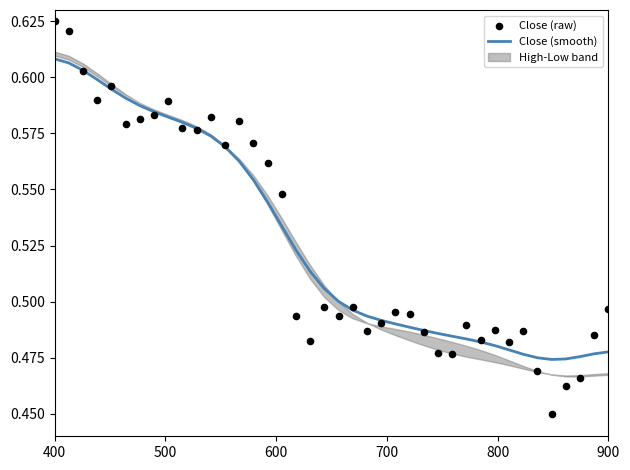

True or false: Close (smooth) has a value of 1.0 at 400.

False